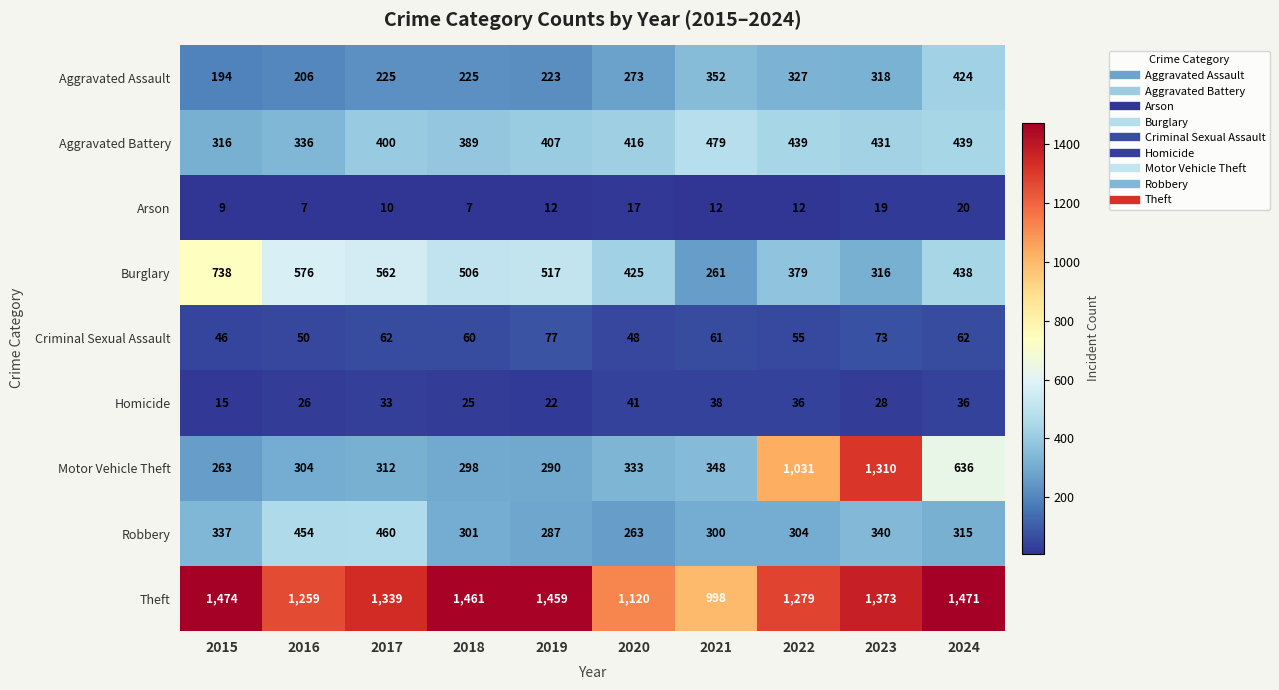

At how many categories does at least one series exceed 416?

10